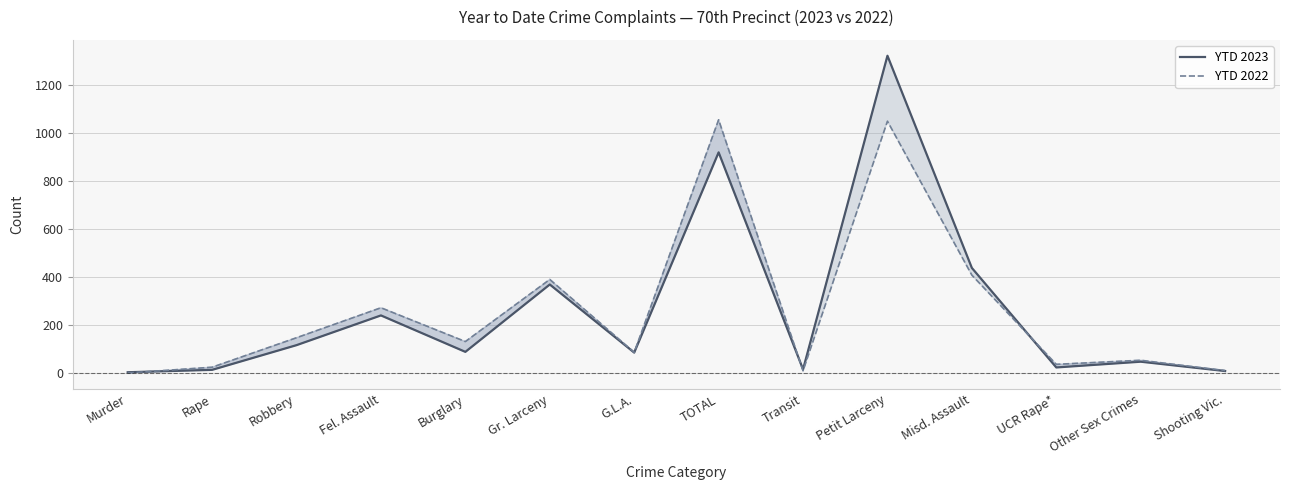

Between which two adjacent categories do YTD 2023 and YTD 2022 first intersect?

Murder and Rape